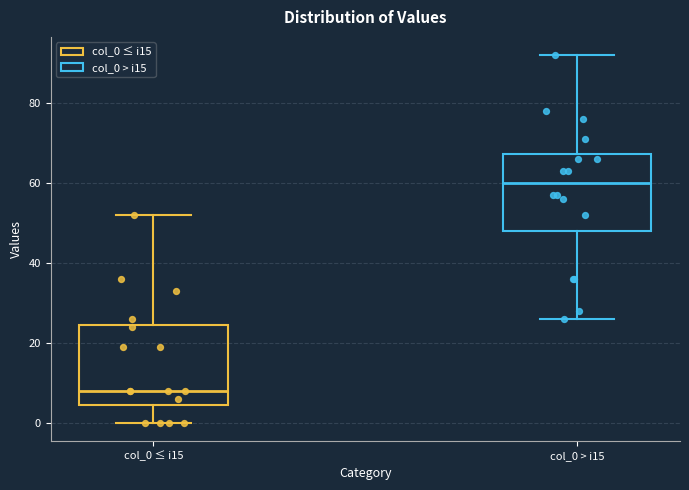

Reading left to right, transcribe this box plot: for each box, give where its median line is, the range the box spans, and where its two whiskers end, as read against the y-axis. The values are not printed on the chart, so give them approximately, as read against the axis.

col_0 ≤ i15: median 8, box 4 to 24, whiskers 0 to 52
col_0 > i15: median 60, box 48 to 68, whiskers 26 to 92